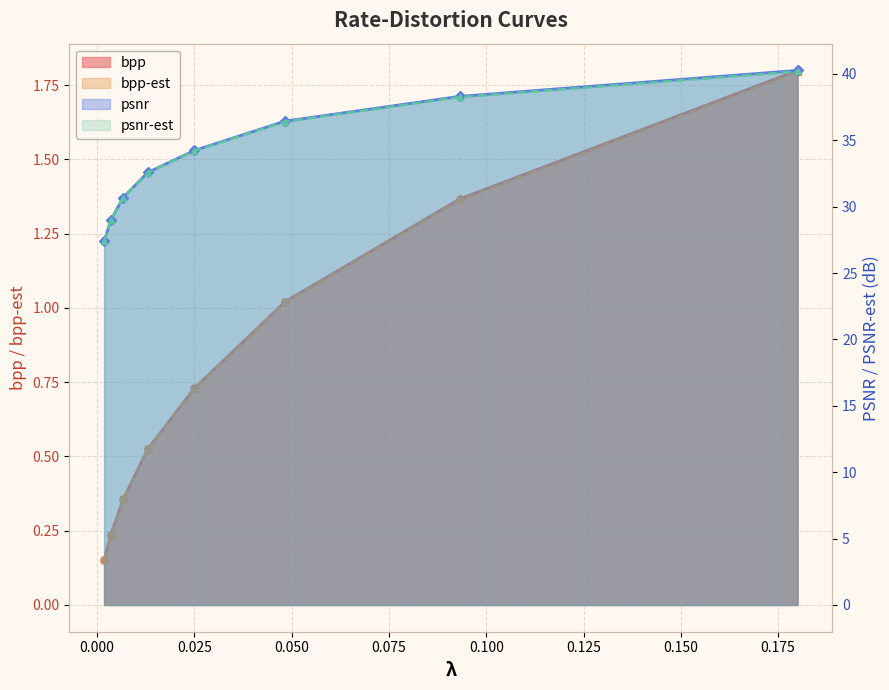

List the series in order of their peak value, lowest first.

bpp-est, bpp, psnr-est, psnr